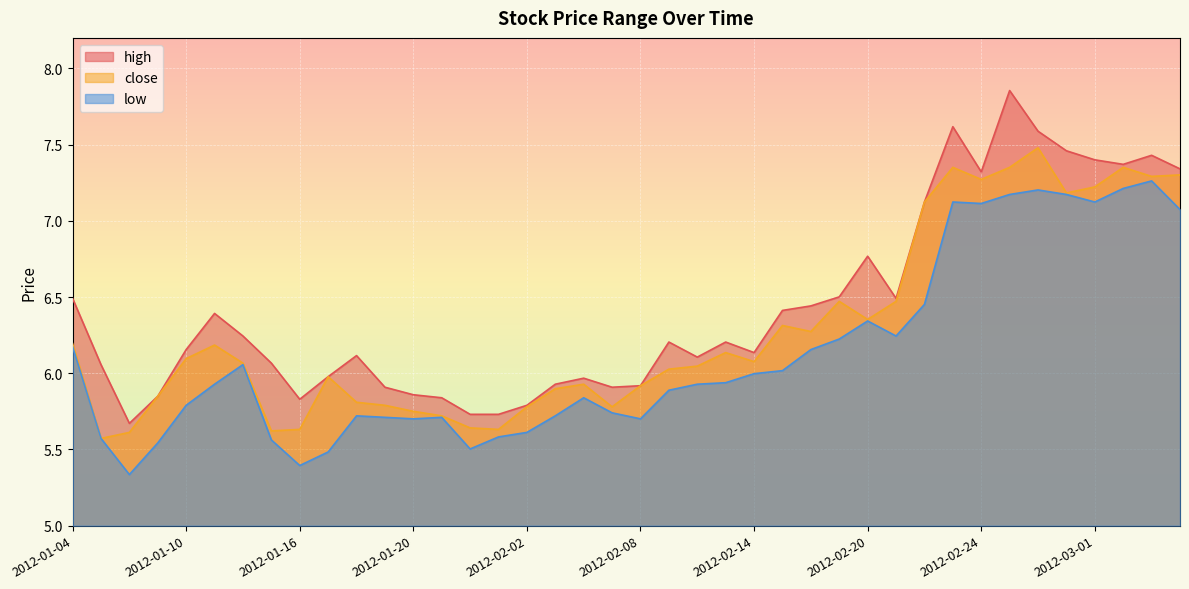

Which category has the highest value in the close series?

2012-02-28